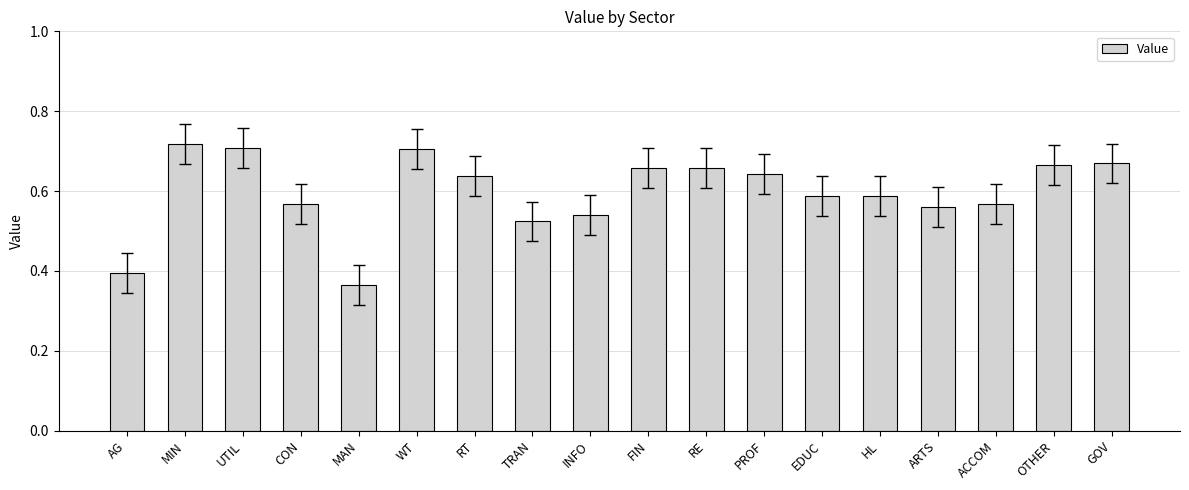

Which has a higher value, HL or CON?

HL